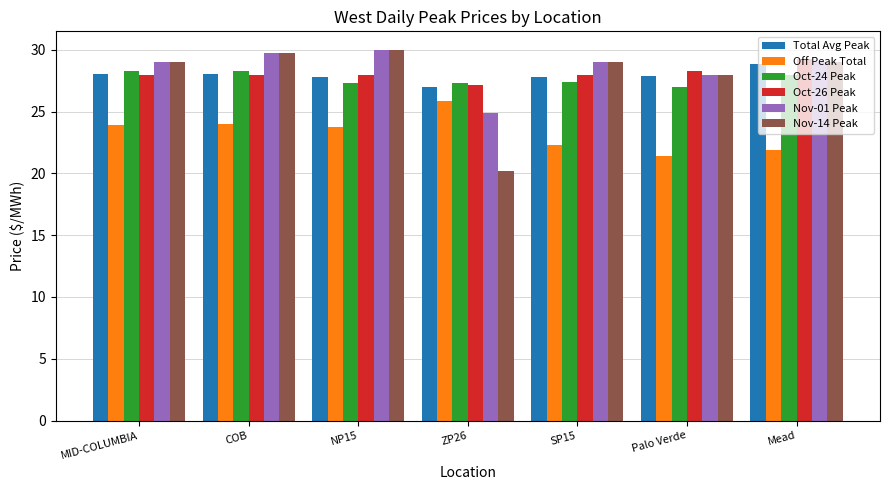

What are all the series names shown in the legend?

Total Avg Peak, Off Peak Total, Oct-24 Peak, Oct-26 Peak, Nov-01 Peak, Nov-14 Peak